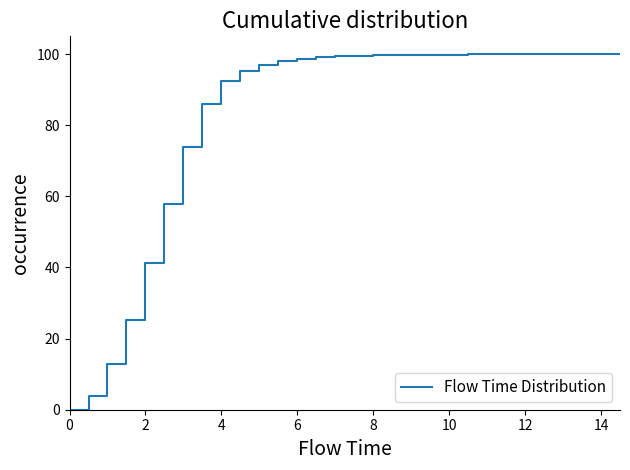

What is the greatest value displayed?

100.0